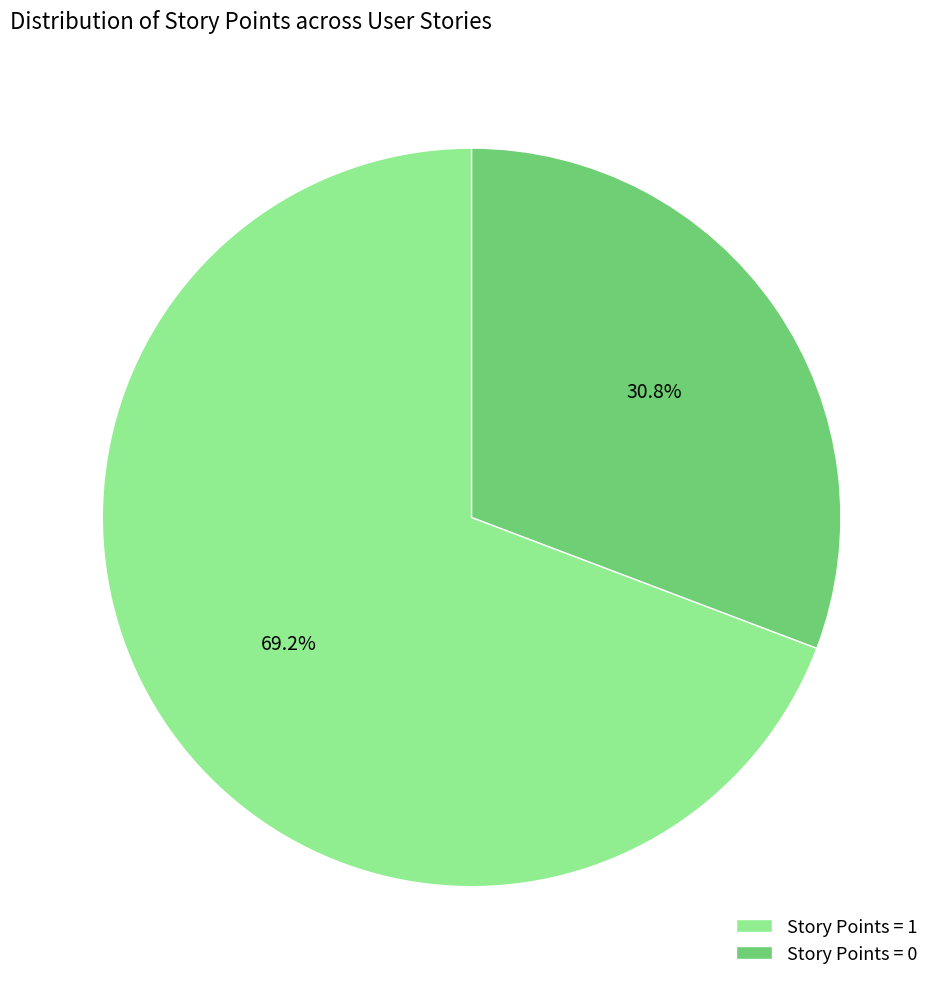

To the nearest percent, what is the average slice percentage?

50%